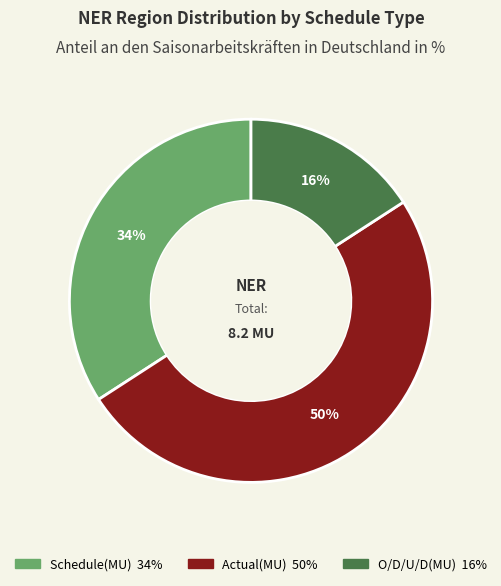

Rank the categories by value from lowest to highest.

O/D/U/D(MU), Schedule(MU), Actual(MU)